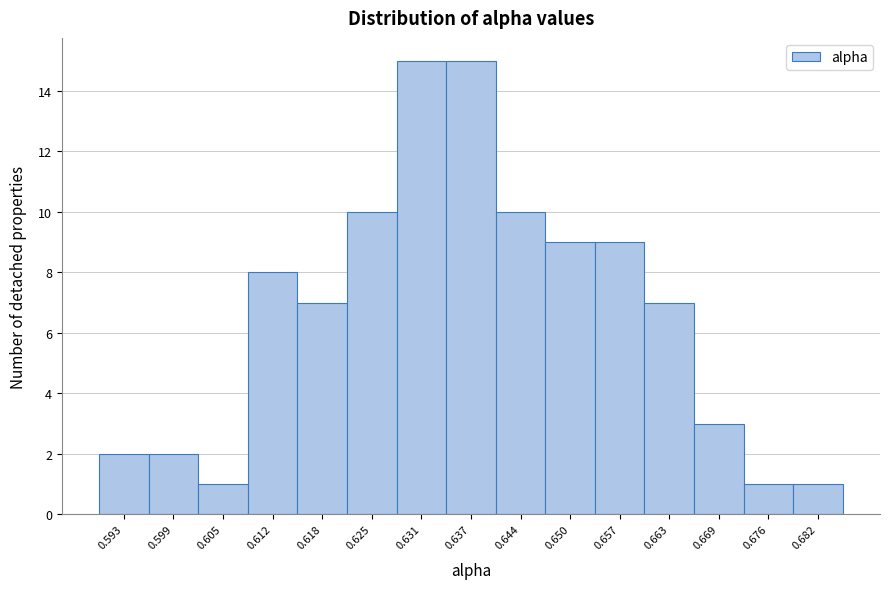

Reading right to left, what are all the values shown in this chart?

0.682=1	0.676=1	0.669=3	0.663=7	0.657=9	0.650=9	0.644=10	0.637=15	0.631=15	0.625=10	0.618=7	0.612=8	0.605=1	0.599=2	0.593=2